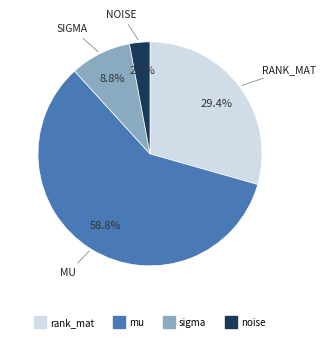

Is the sum of mu and sigma greater than half?

Yes